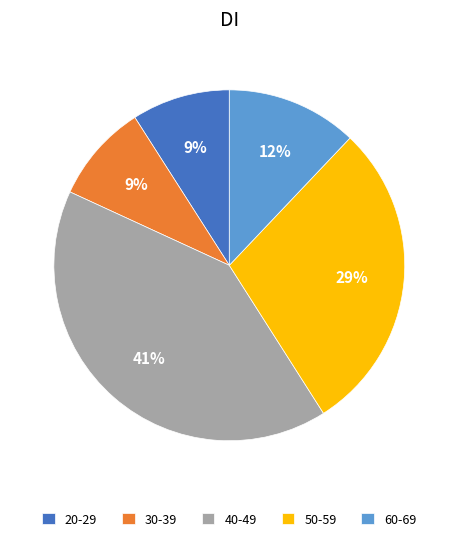

To the nearest percent, what is the combined percentage of 20-29 and 50-59?

38%